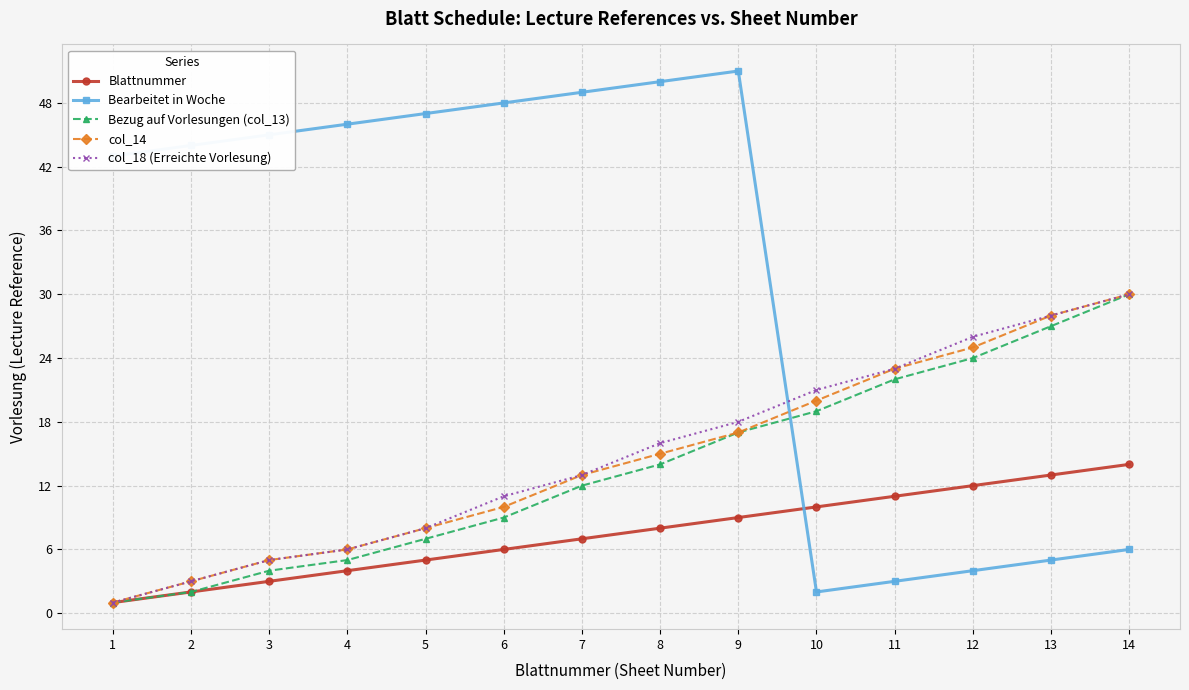

Is it true that col_14 equals 15 at 11?

False